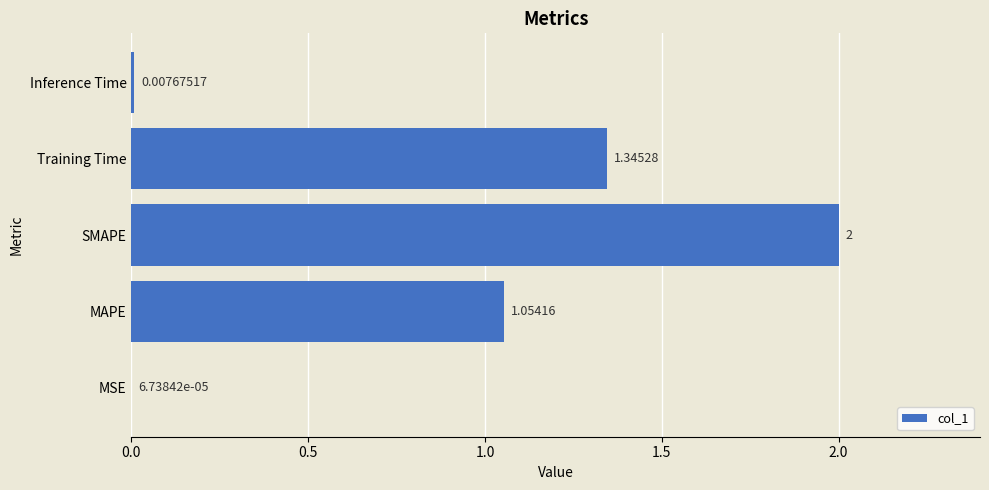

Where is the data nearest to the value 1?

MAPE